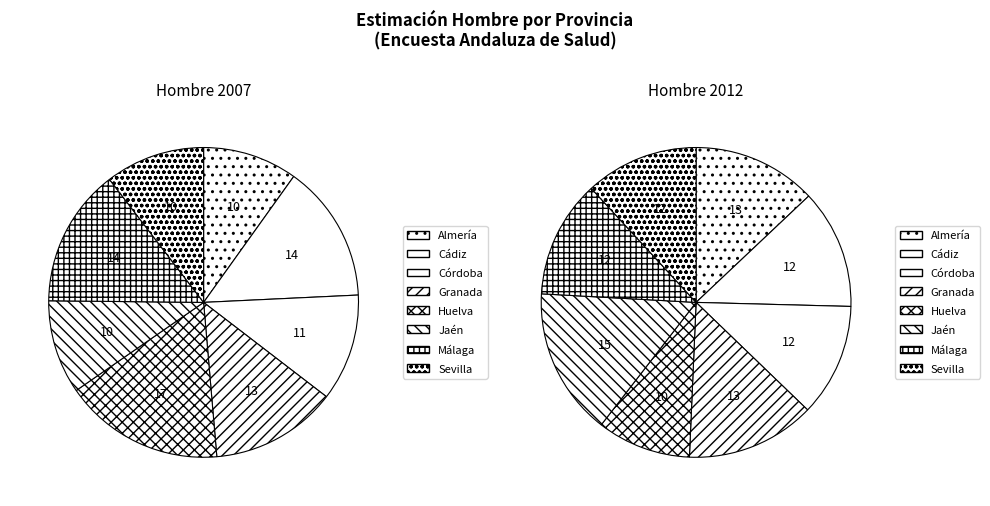

How many slices are in this pie chart?

8